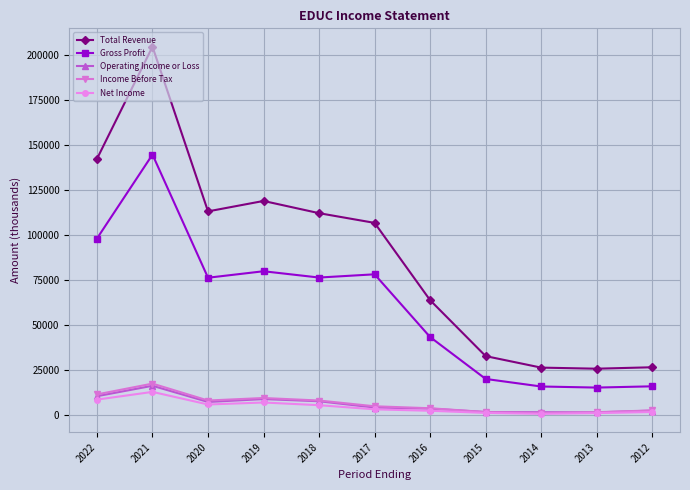

At which category is the sum across all series the highest?

2021